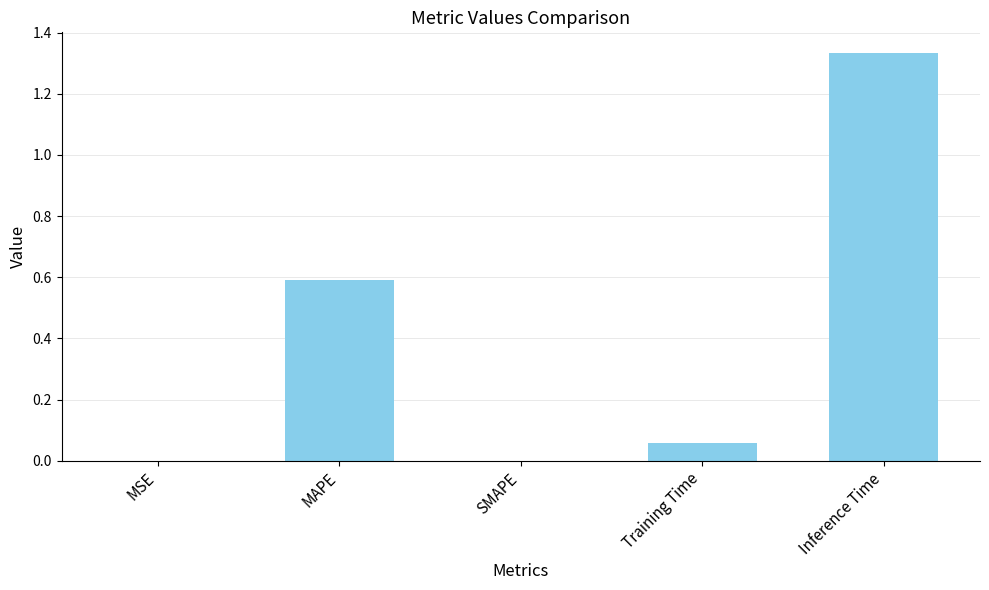

What is the change in value from MAPE to Training Time?

-0.5